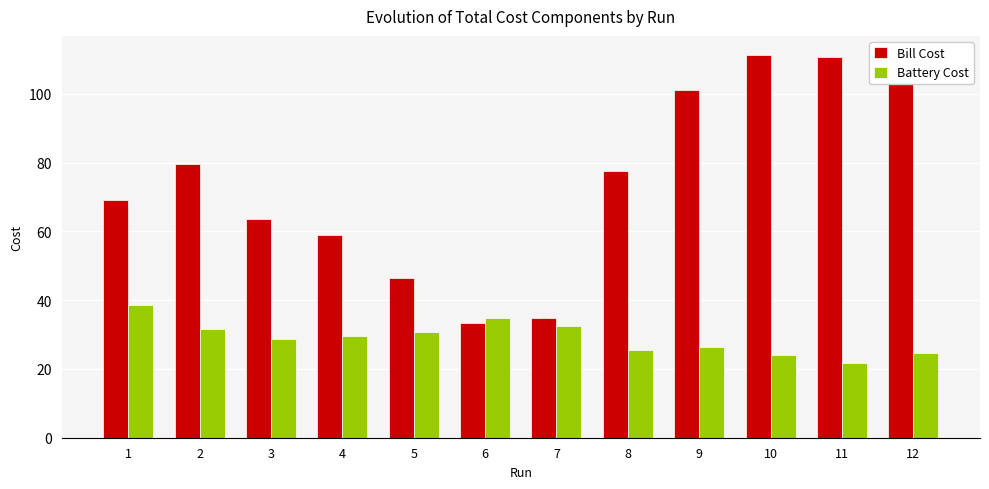

Is it true that Bill Cost equals 63.6 at 3?

True